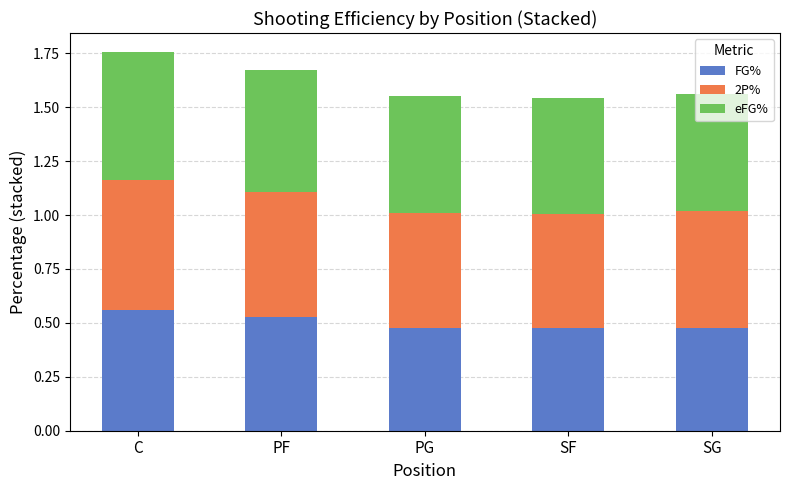

Are the bars horizontal?

No